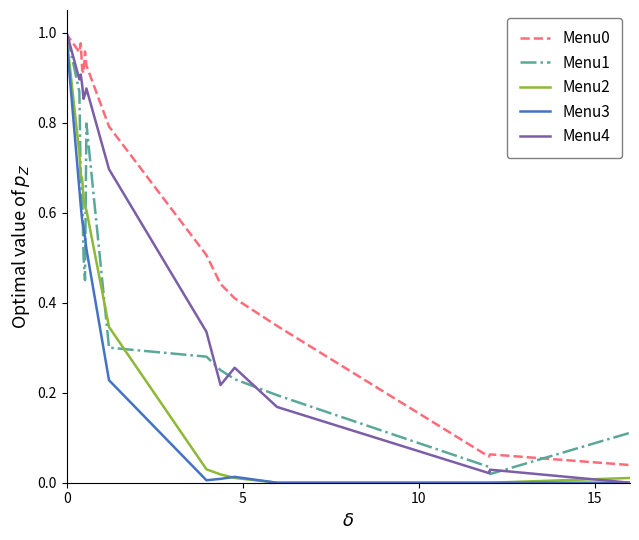

Is the value of Menu3 at 15 greater than the value of Menu1 at 5?

No